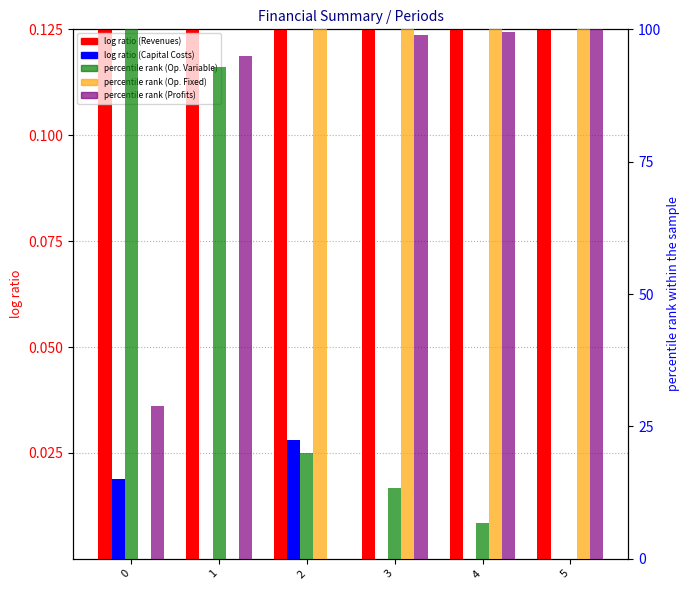

How many values in Total Operation Fixed Costs are above zero?

4